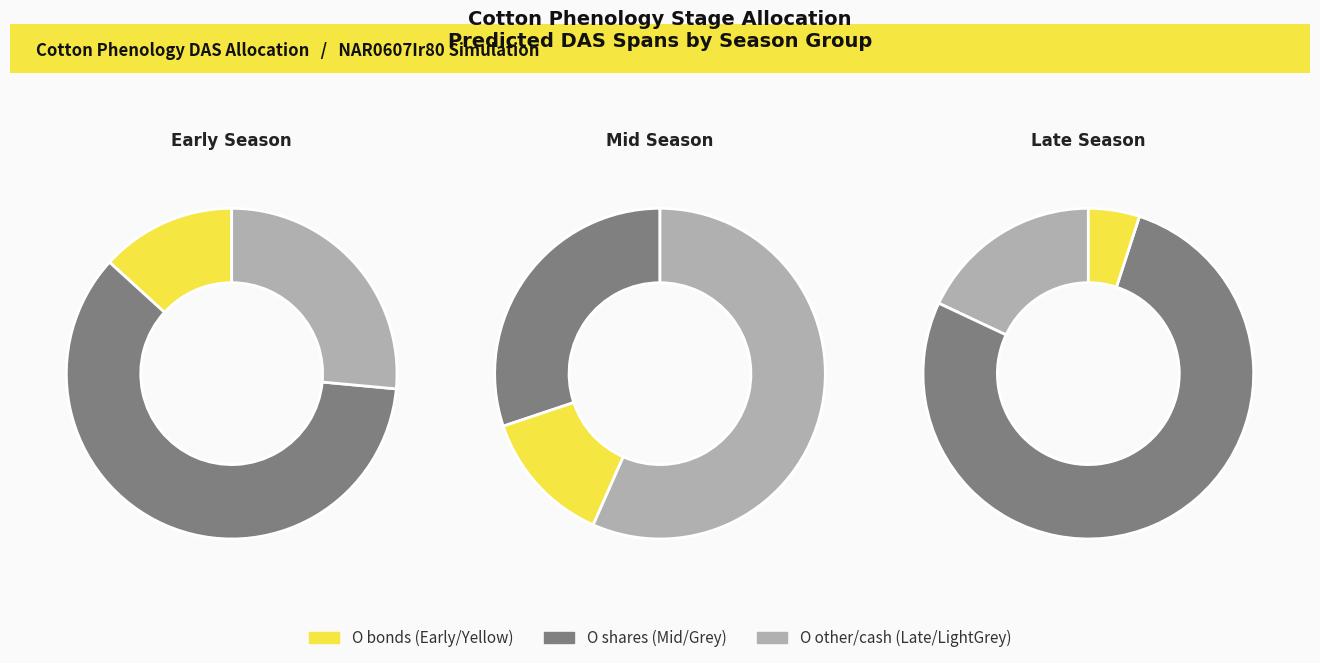

Does 5 represent more than half of the total?

No